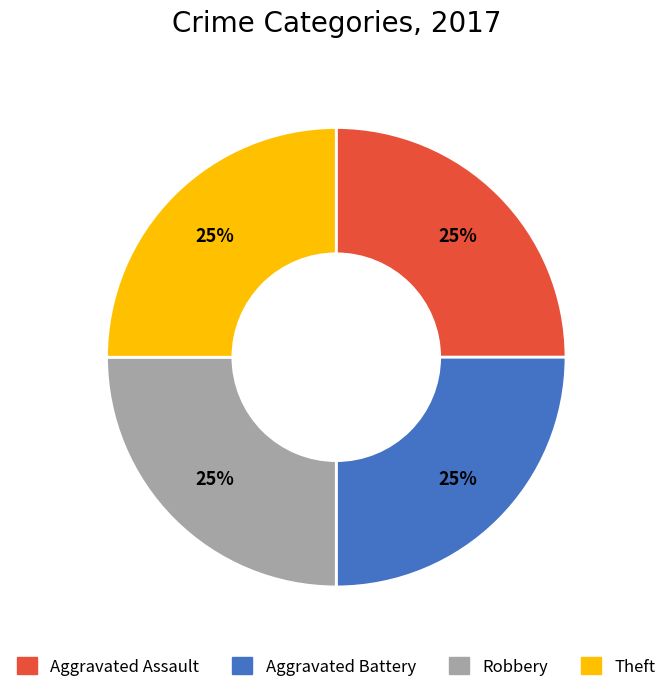

To the nearest percent, what is the average slice percentage?

25%